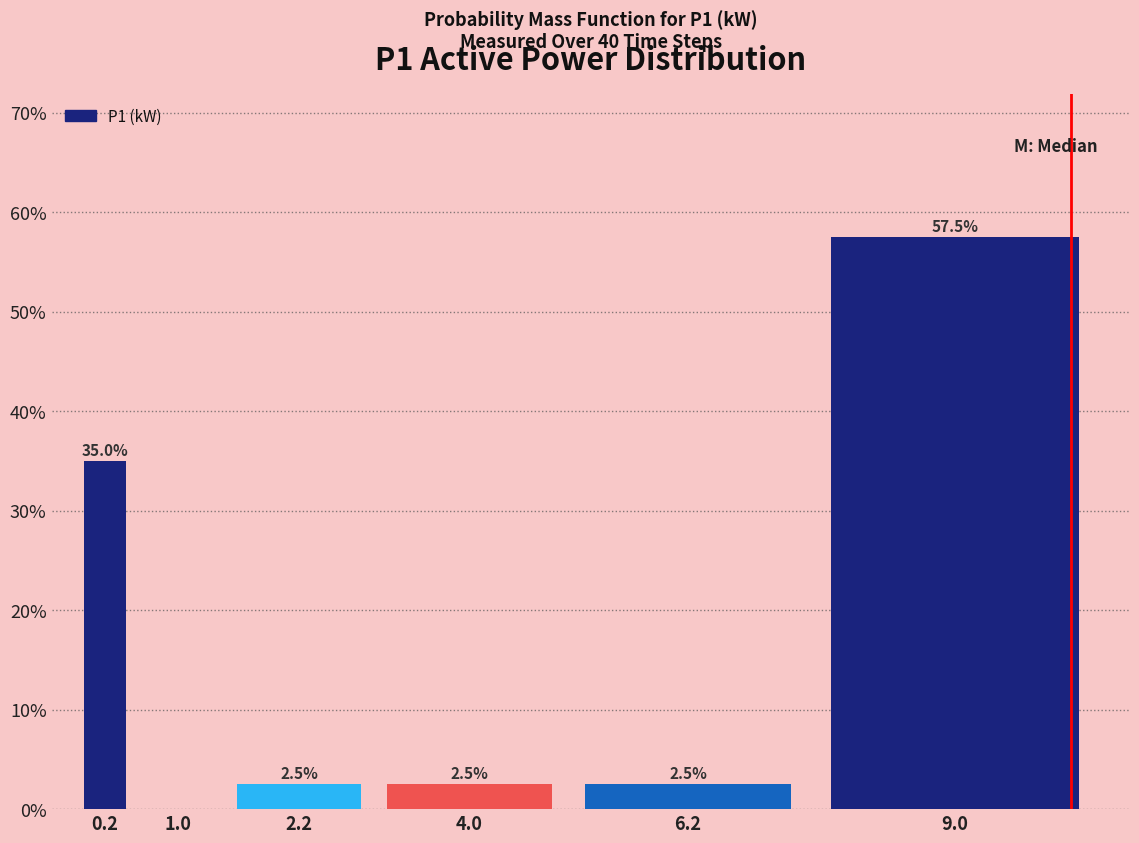

Reading right to left, extract all data points from this chart.

9.0=57.5	6.2=2.5	4.0=2.5	2.2=2.5	1.0=0.0	0.2=35.0